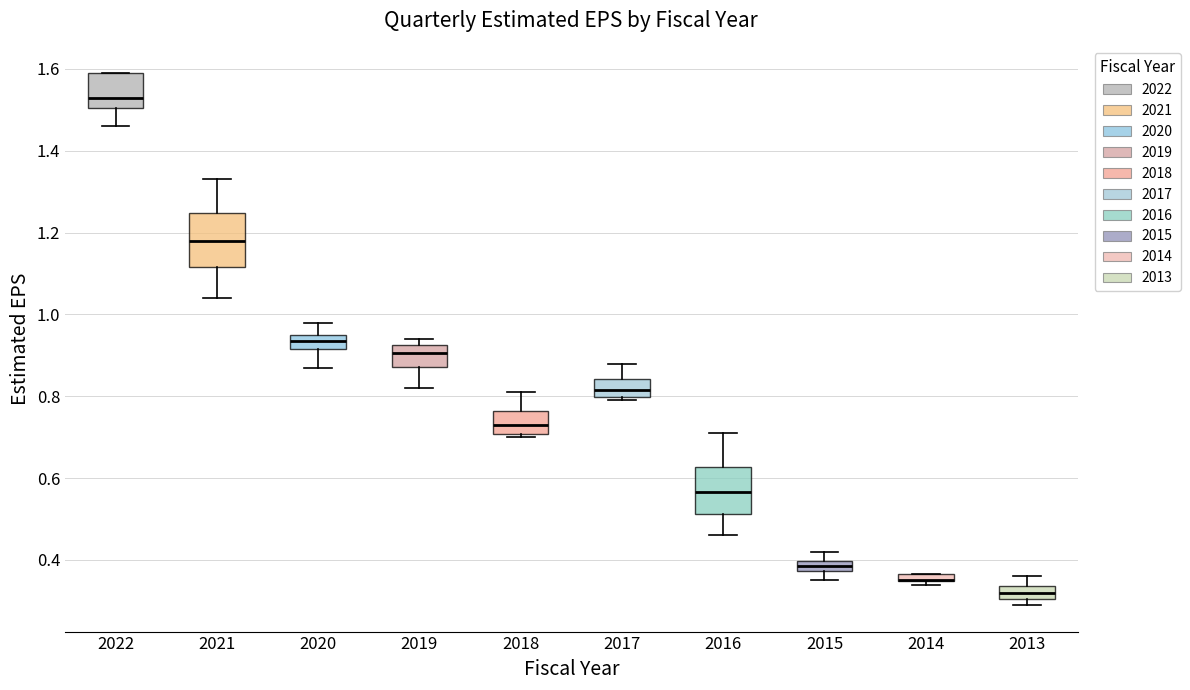

Where is the lower edge of the box at x = 2021 on the y-axis? The values are not printed on the chart, so give them approximately, as read against the axis.

1.12